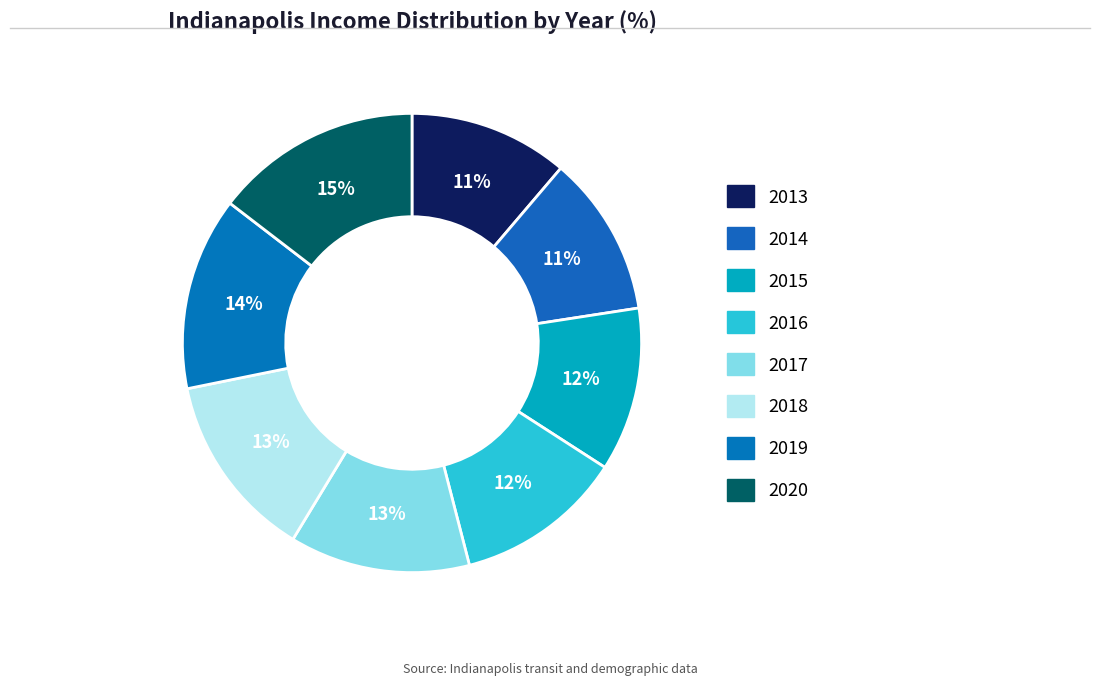

The 2016 slice represents 1% of the pie. True or false?

False